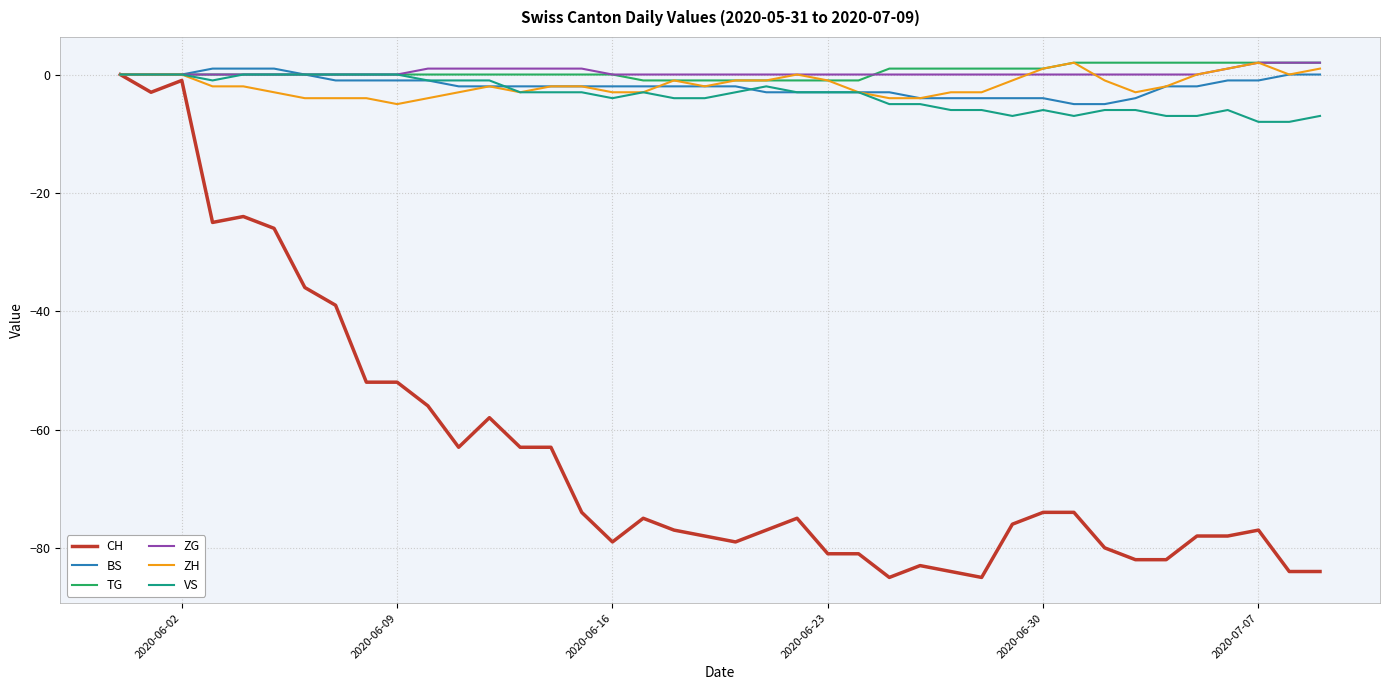

Which series has the largest range (max minus min)?

CH